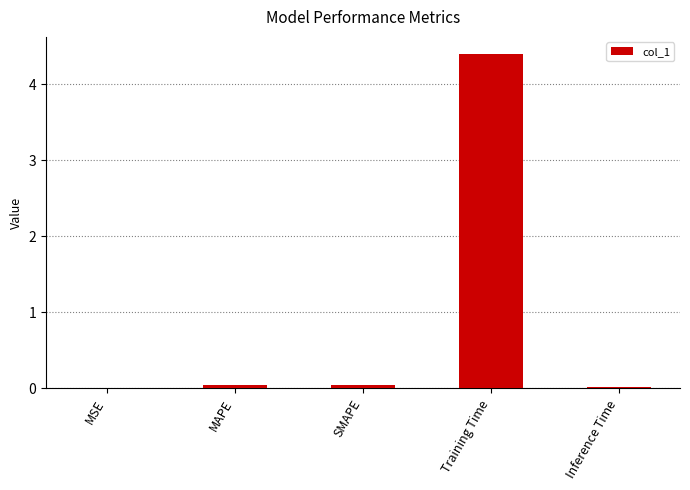

What is the sum of all values?

4.5